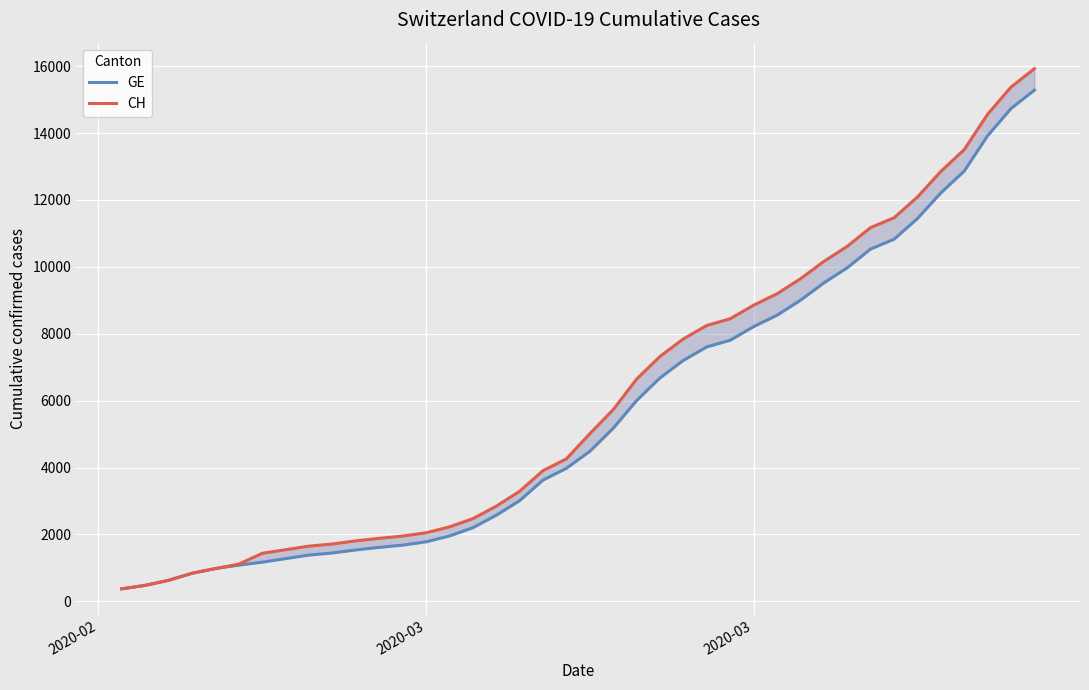

Rank the series by their maximum value, from lowest to highest.

GE, CH